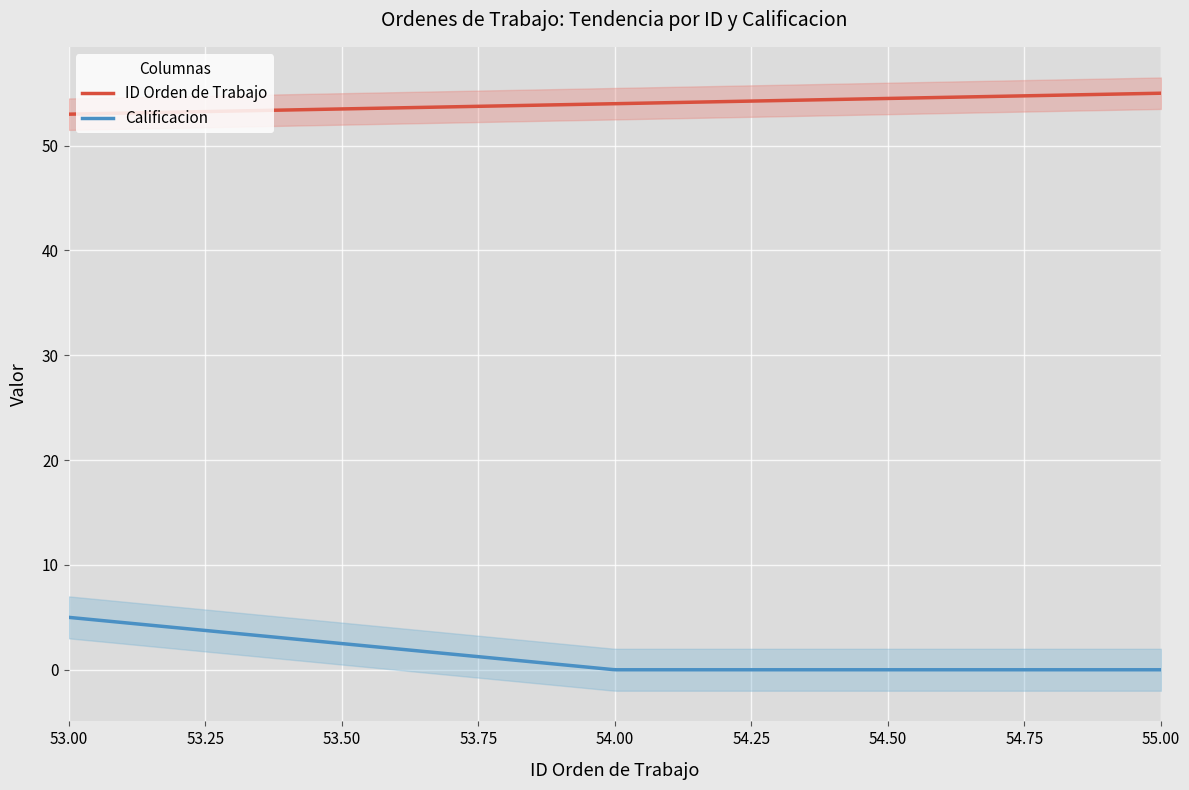

True or false: ID Orden de Trabajo and Calificacion intersect in this chart.

False